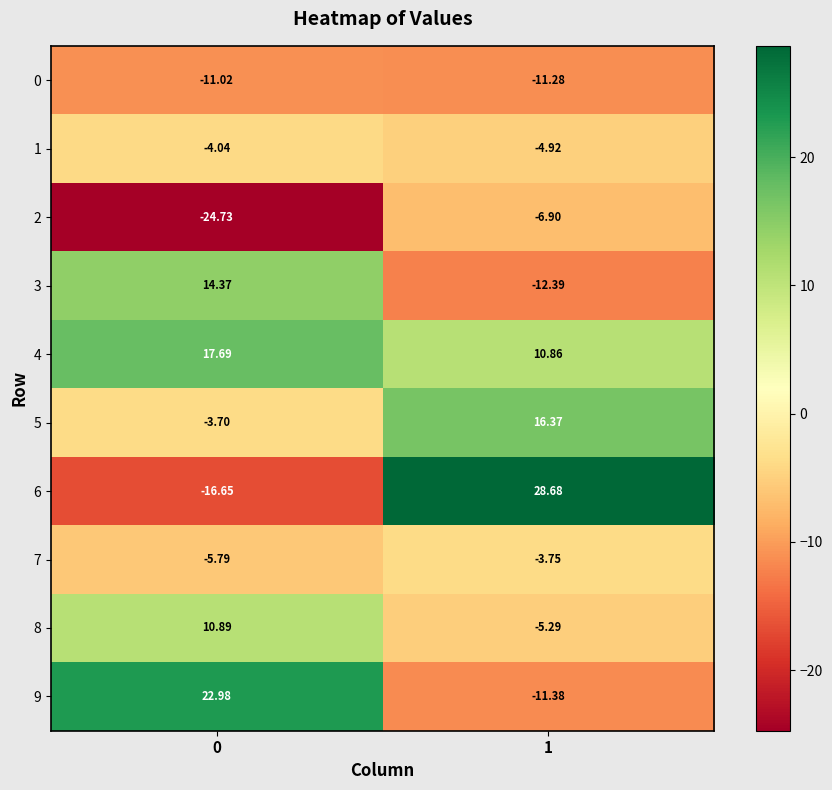

Count the number of data series in this chart.

10